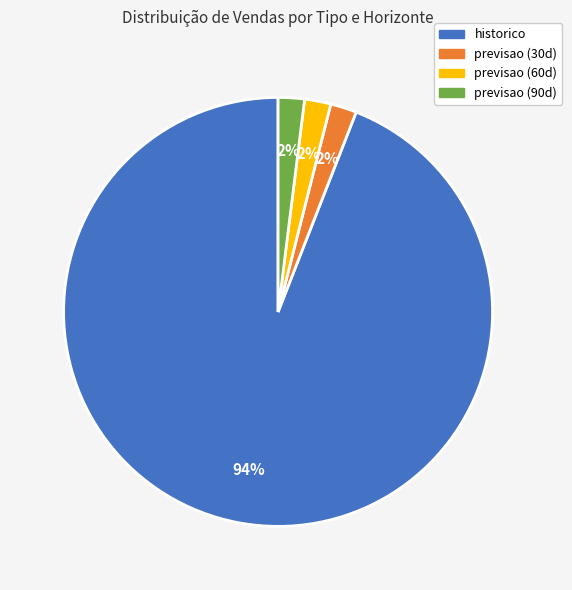

To the nearest percent, what is the difference between the largest and smallest slice percentages?

92%